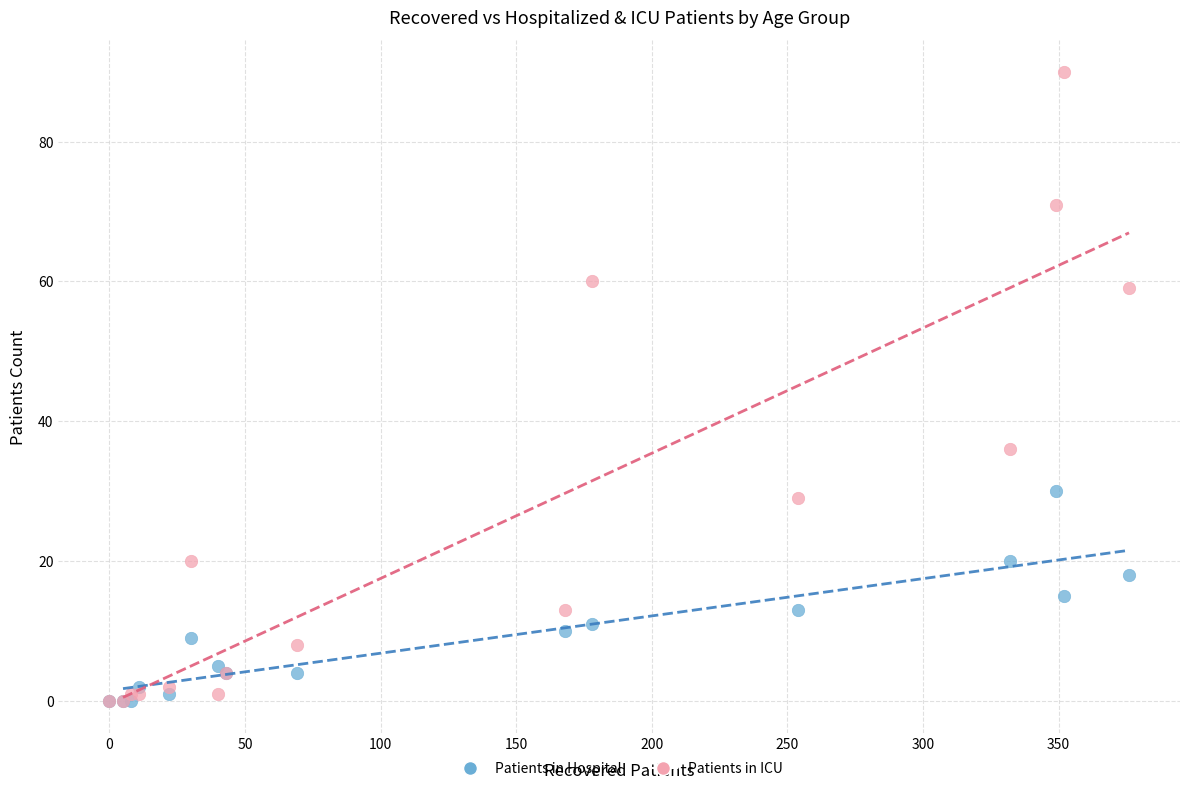

In the Patients in ICU series, what Y value is closest to 45?

36